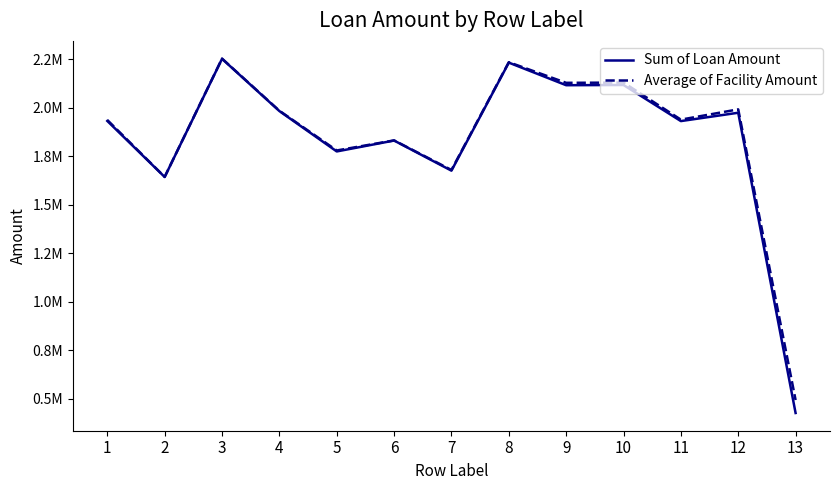

Reading left to right, transcribe all the data shown in this chart.

Sum of Loan Amount: 1931215	1642397	2251430	1982226	1774061	1830254	1675023	2231946	2115461	2116583	1930538	1973540	425803
Average of Facility Amount: 1936153	1642900	2252606	1983921	1779071	1830954	1678565	2234064	2127767	2129005	1938038	1991011	492585